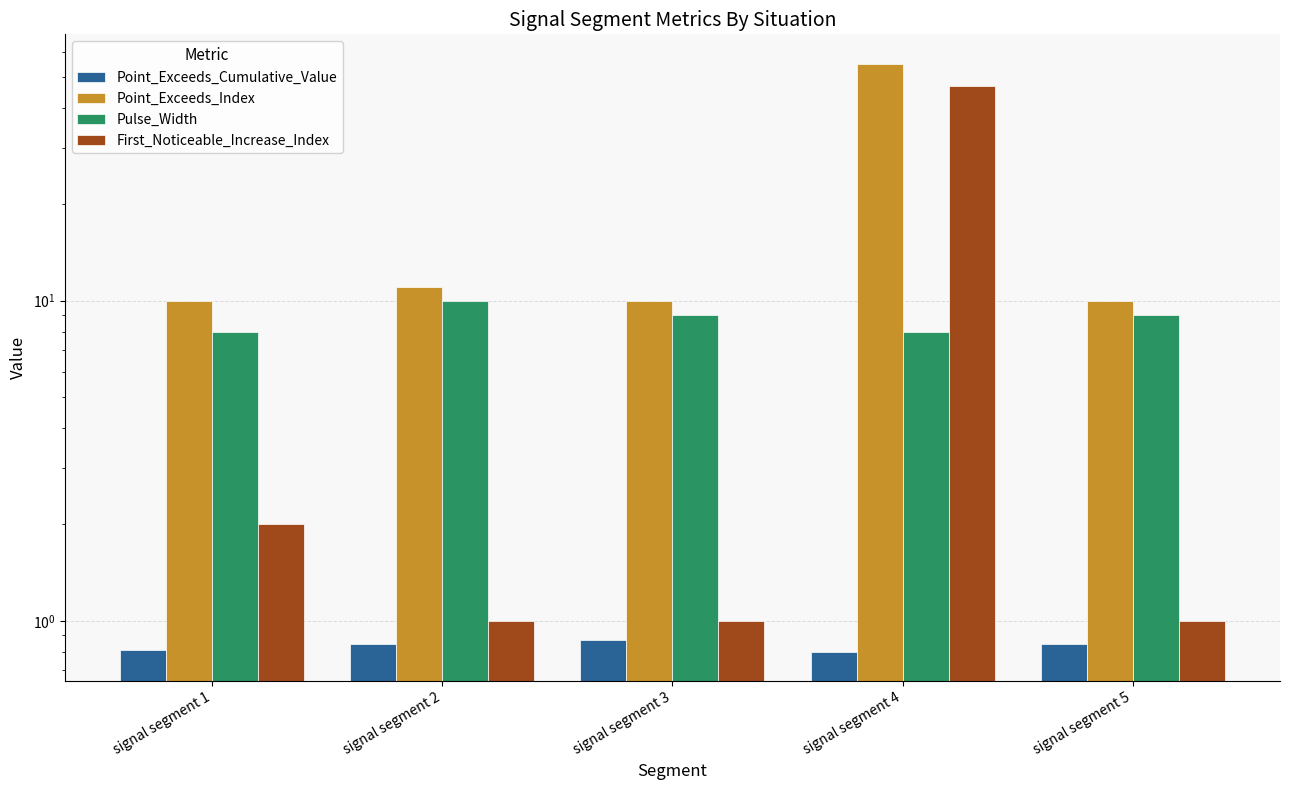

What is the difference between the second highest and second lowest values in the First_Noticeable_Increase_Index series?

1.0